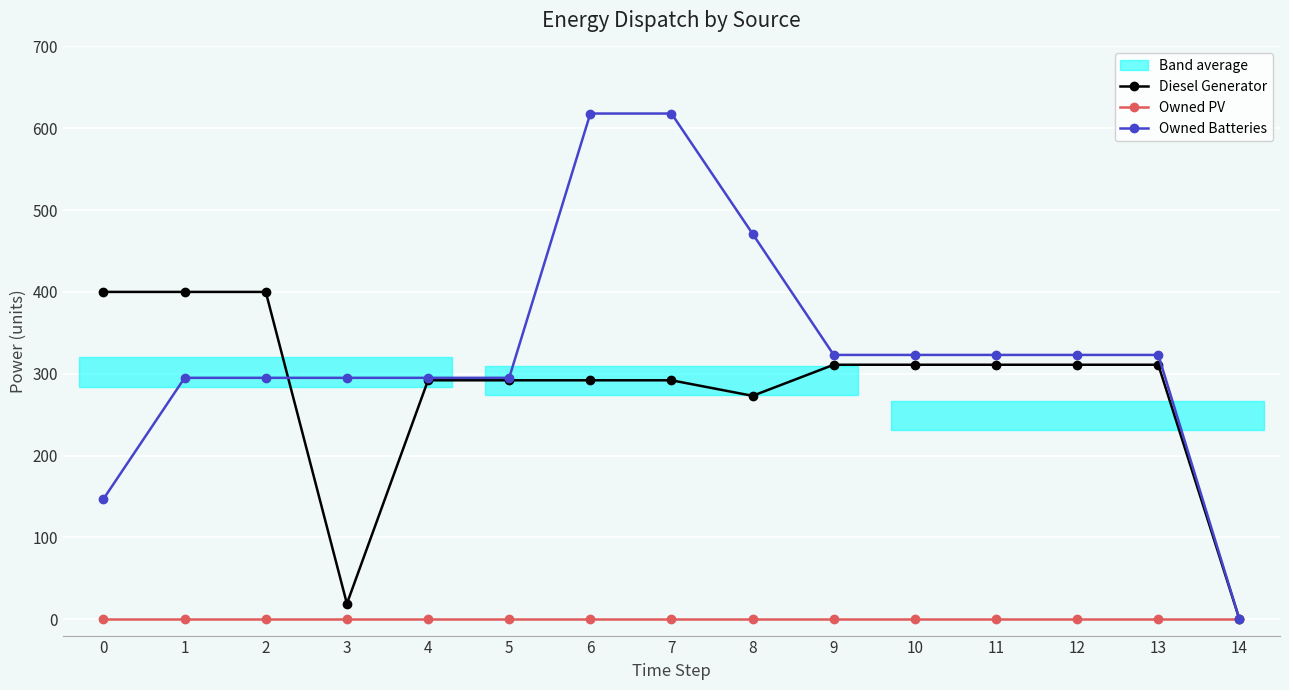

At which label does Owned Batteries reach its peak?

6